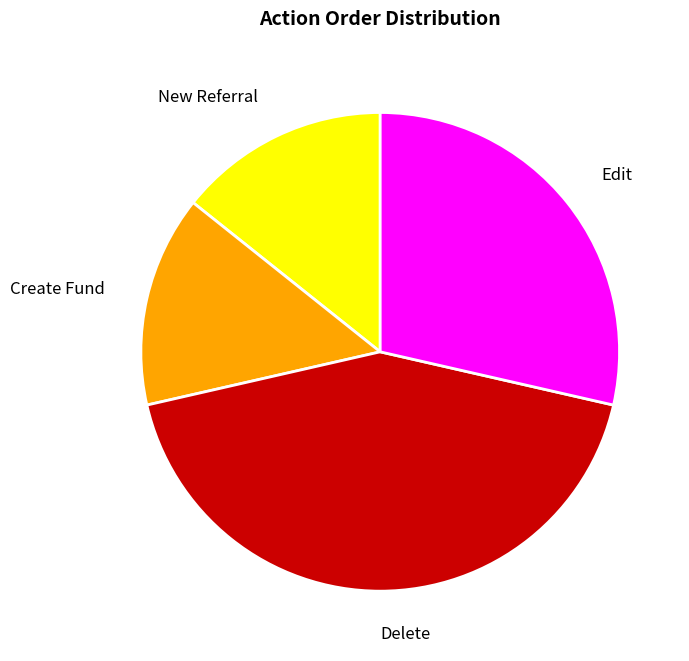

What is the ratio of the value at Edit to the value at Delete?

0.7